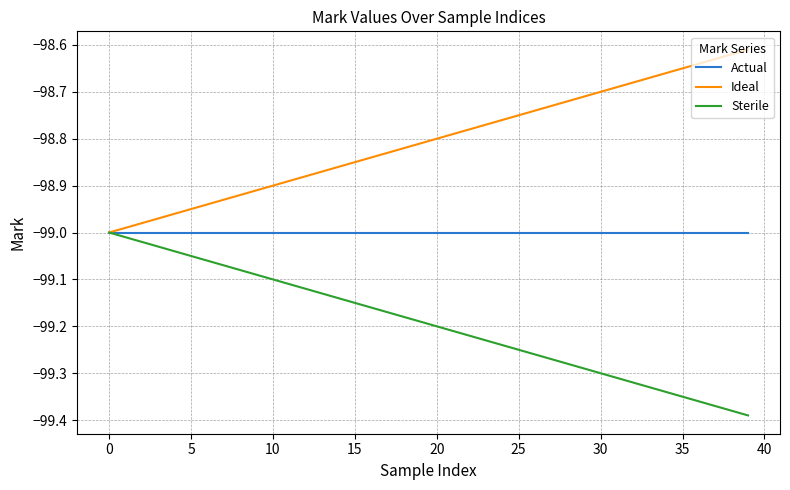

Which series has the largest total across all categories?

Ideal